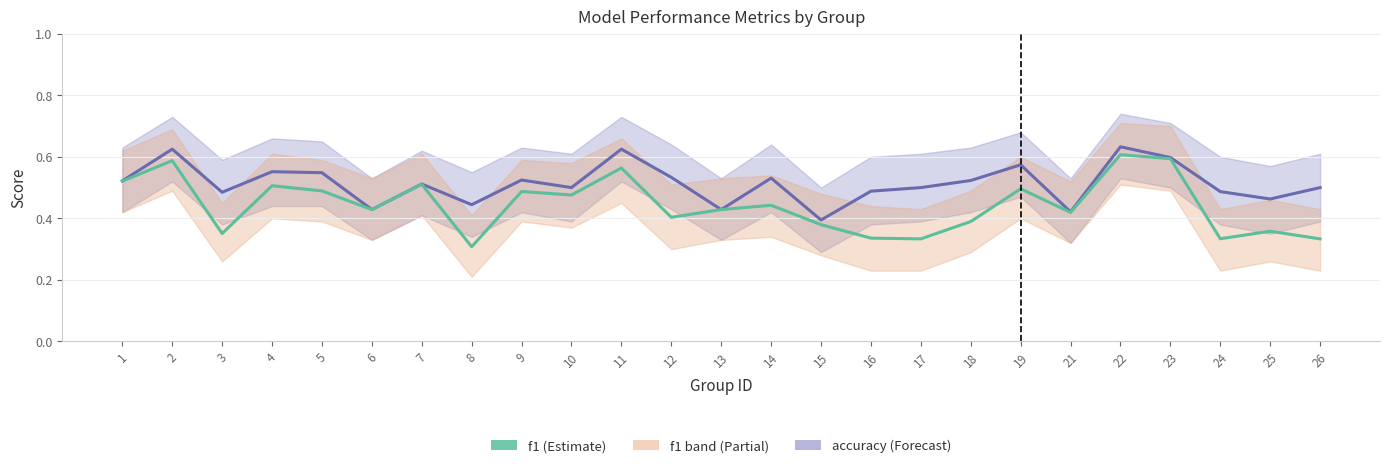

What is the lowest value of the f1 series?

0.3